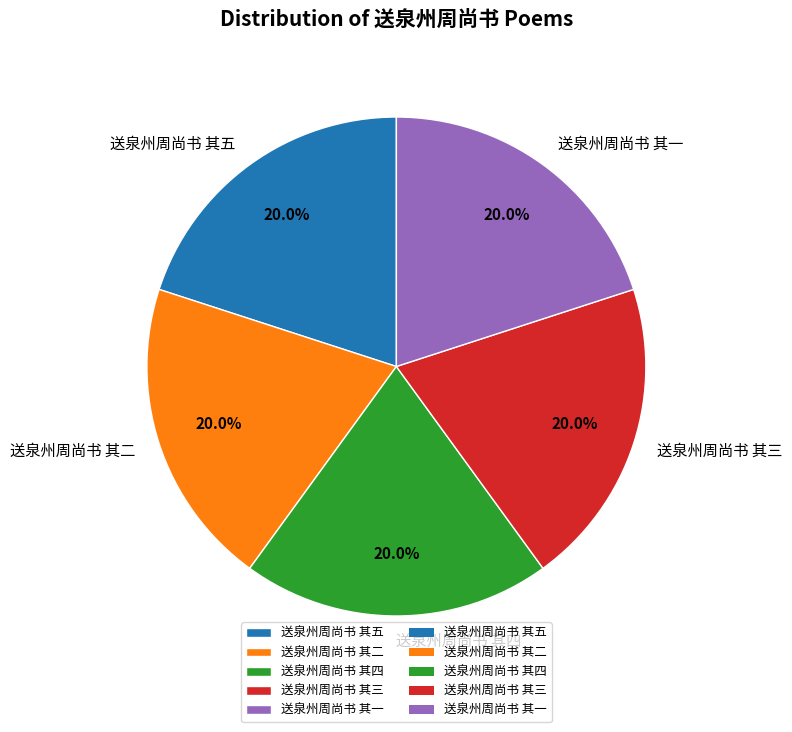

Combined, do 送泉州周尚书 其五 and 送泉州周尚书 其二 account for over 50%?

No